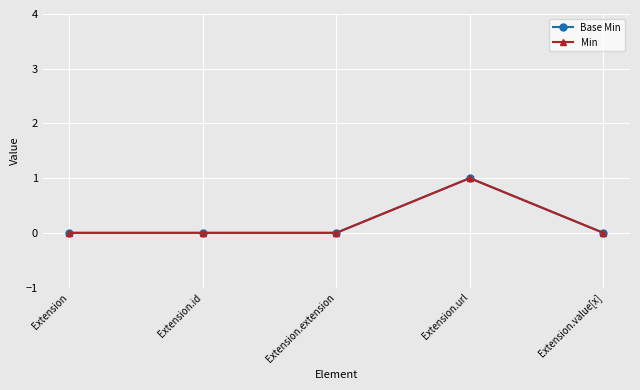

What position from the left is Extension?

1